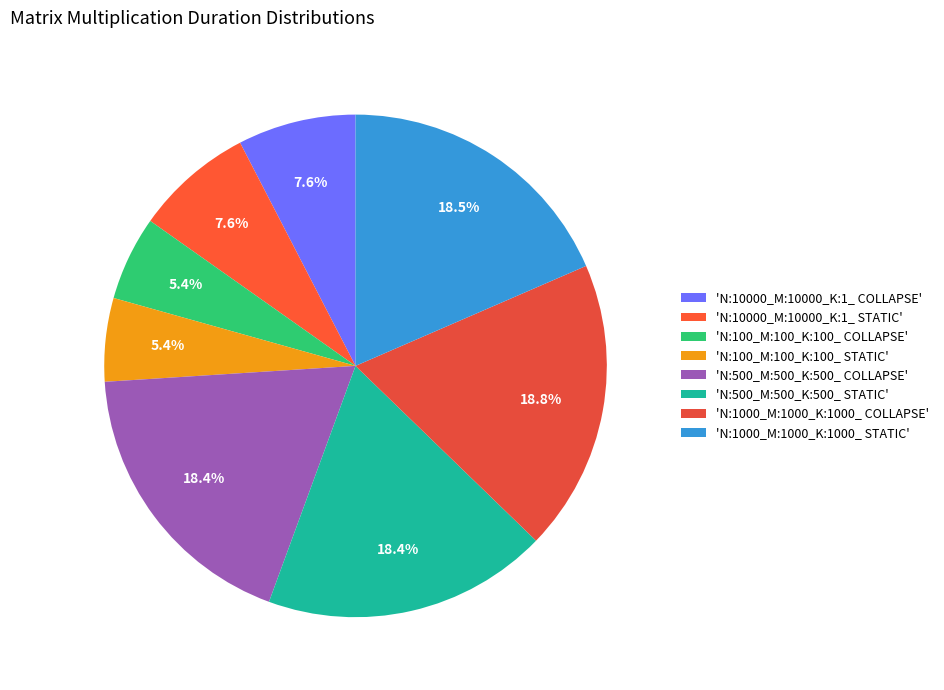

How many segments does this pie chart have?

8